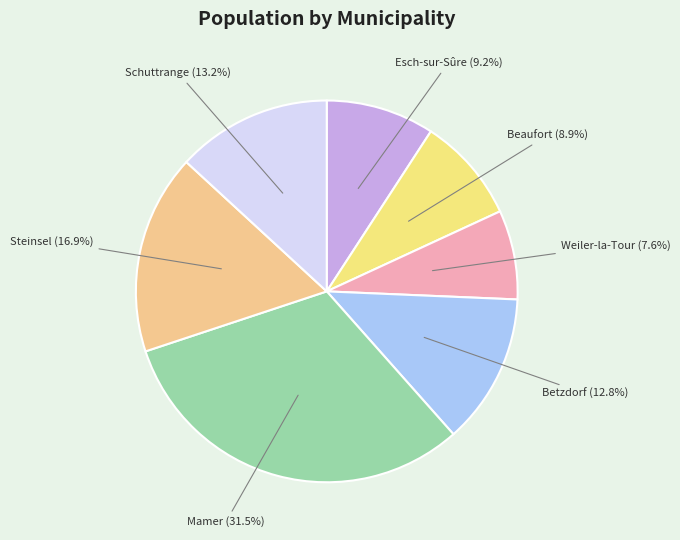

Combined, do Schuttrange and Mamer account for over 50%?

No